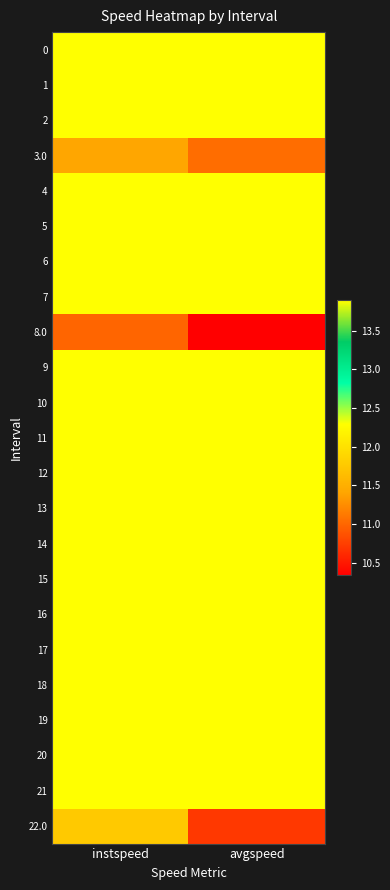

Which series changed the most between instspeed and avgspeed?

22.0